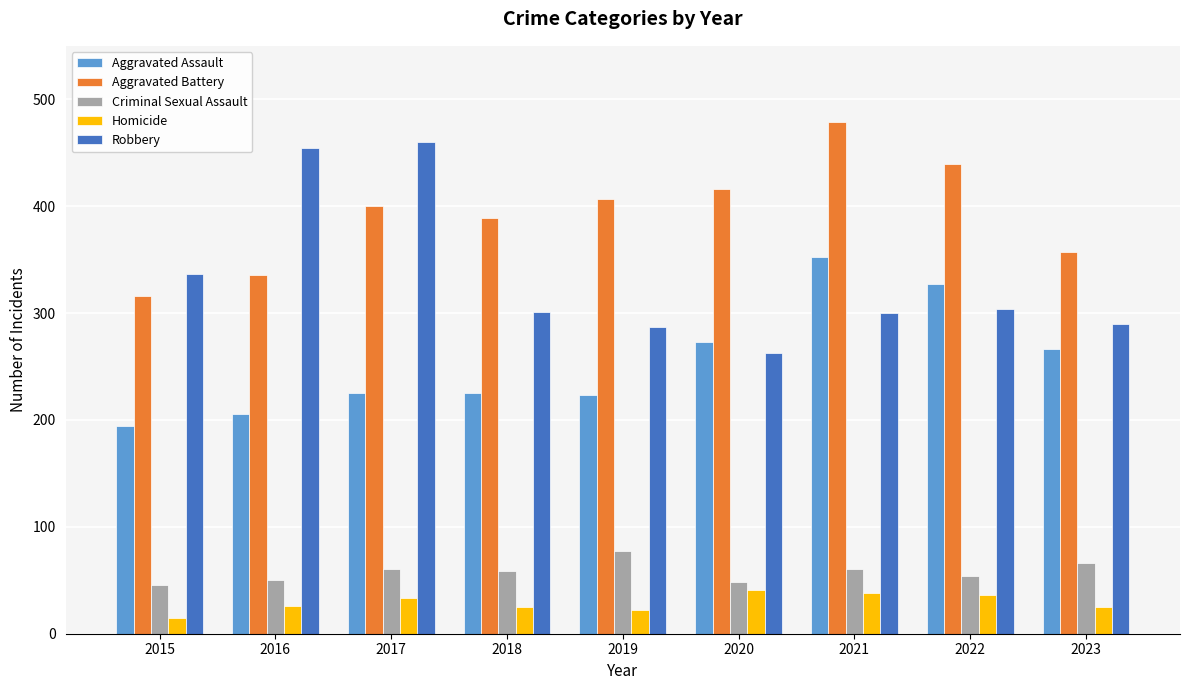

What is the difference between the maximum and minimum values in the Robbery series?

197